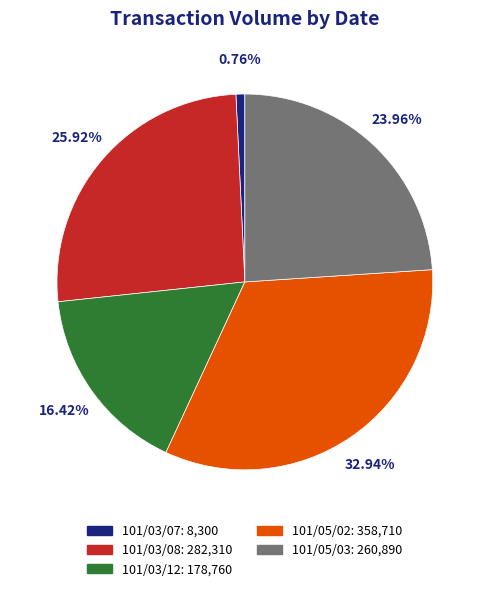

Which category has the biggest portion of the pie?

101/05/02